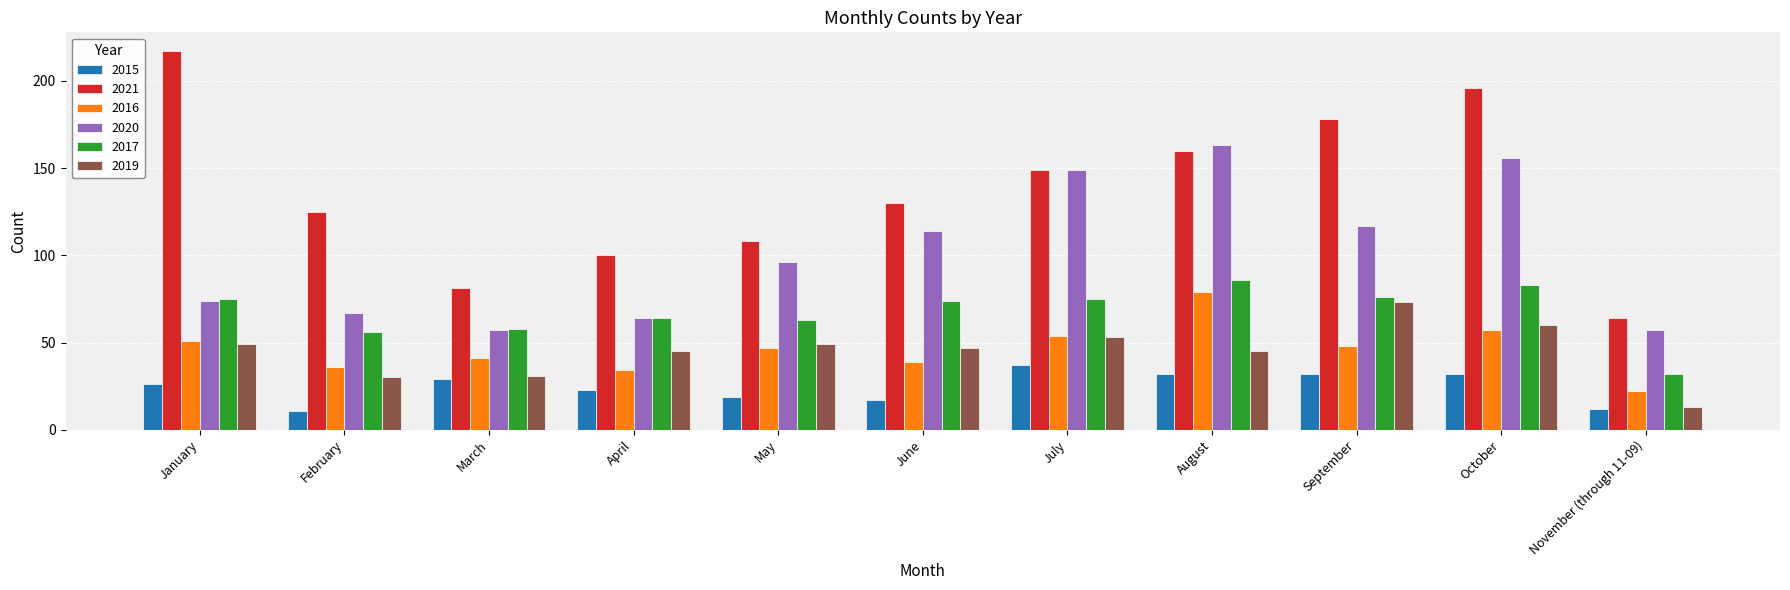

What is the smallest value displayed?

11